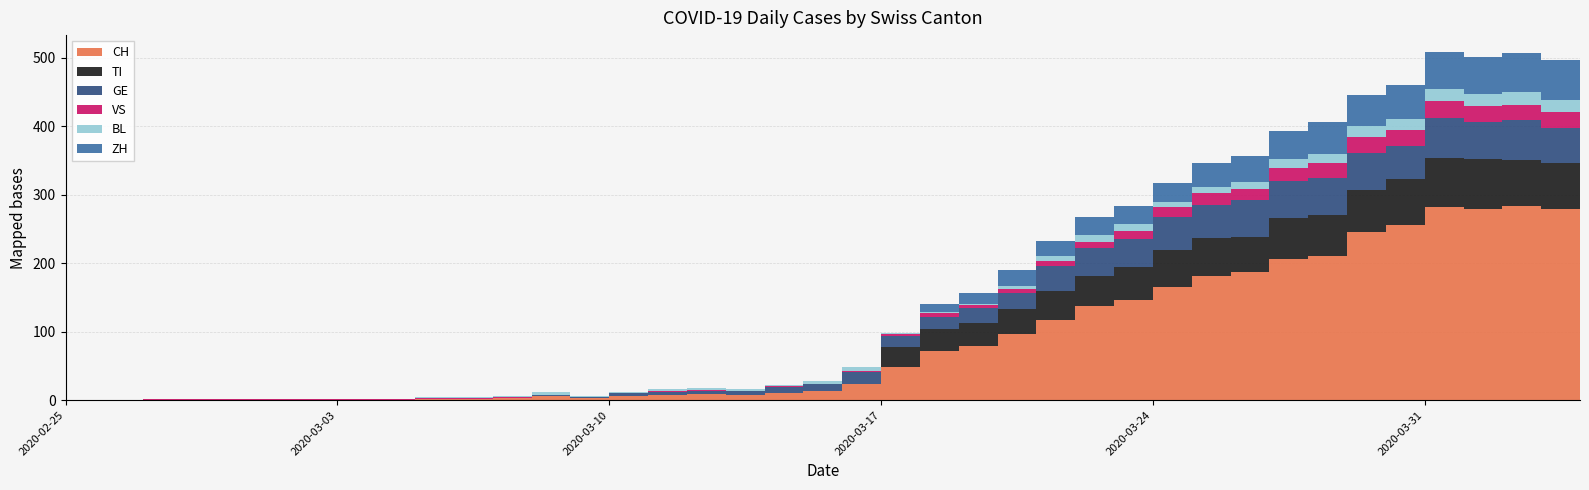

Reading right to left, extract all data points from this chart.

CH: 280	284	279	282	256	246	211	206	187	181	165	146	138	117	96	79	72	49	24	14	11	8	9	8	6	3	6	3	2	2	0	0	0	0	0	0	0	0	0	0
TI: 67	67	73	72	67	61	59	60	51	56	55	48	43	43	37	34	32	28	0	0	0	0	0	0	0	0	0	0	0	0	0	0	0	0	0	0	0	0	0	0
GE: 51	58	54	58	49	54	55	54	54	48	48	41	41	36	24	21	18	17	17	9	8	5	5	4	4	1	1	0	0	0	0	0	0	0	0	0	0	0	0	0
VS: 23	23	24	25	23	23	21	19	16	17	14	12	9	7	6	5	5	2	2	1	1	1	1	1	1	1	1	1	1	1	1	1	1	1	1	1	1	0	0	0
BL: 17	18	18	17	16	16	14	13	11	9	8	11	10	7	4	2	2	2	5	4	2	2	3	3	1	1	4	2	2	2	0	0	0	0	0	0	0	0	0	0
ZH: 59	57	53	54	50	46	46	42	38	35	28	26	27	22	23	15	12	0	0	0	0	0	0	0	0	0	0	0	0	0	0	0	0	0	0	0	0	0	0	0